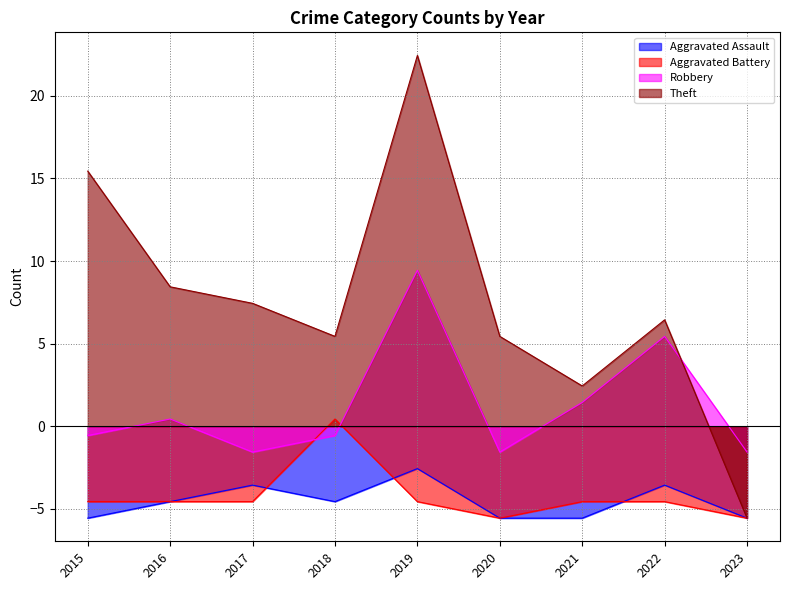

At how many categories does at least one series exceed 4?

7